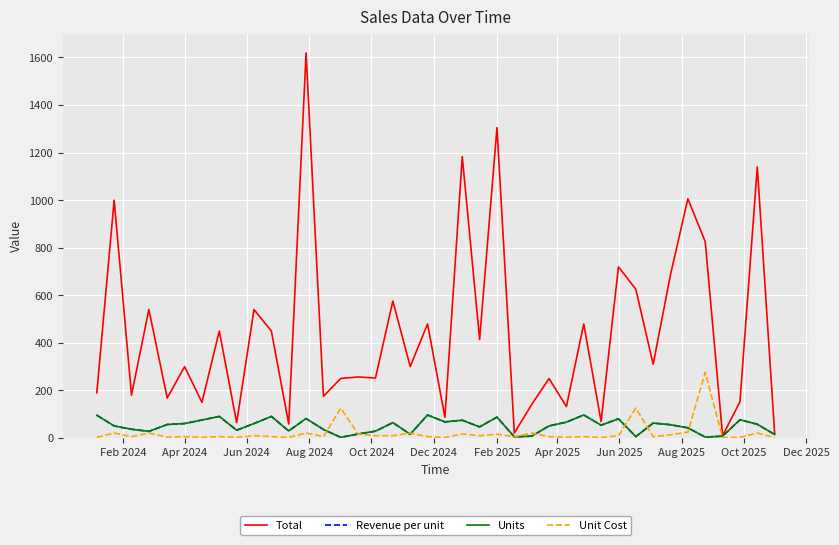

Is this an area chart (filled region under the line)?

No